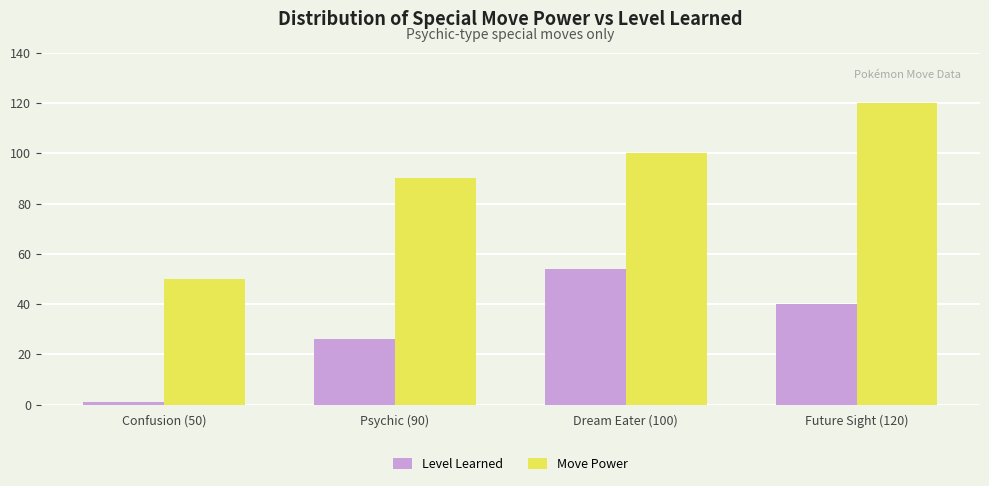

Which series has the largest range (max minus min)?

Move Power